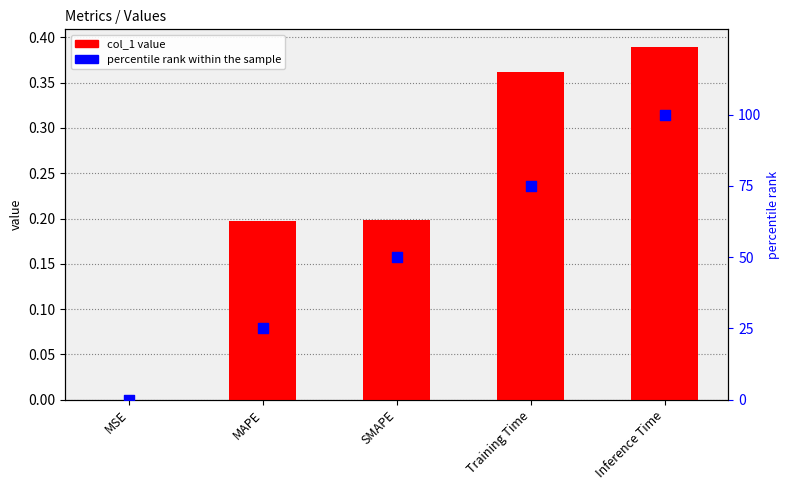

What are all the series names shown in the legend?

col_1 value, percentile rank within the sample